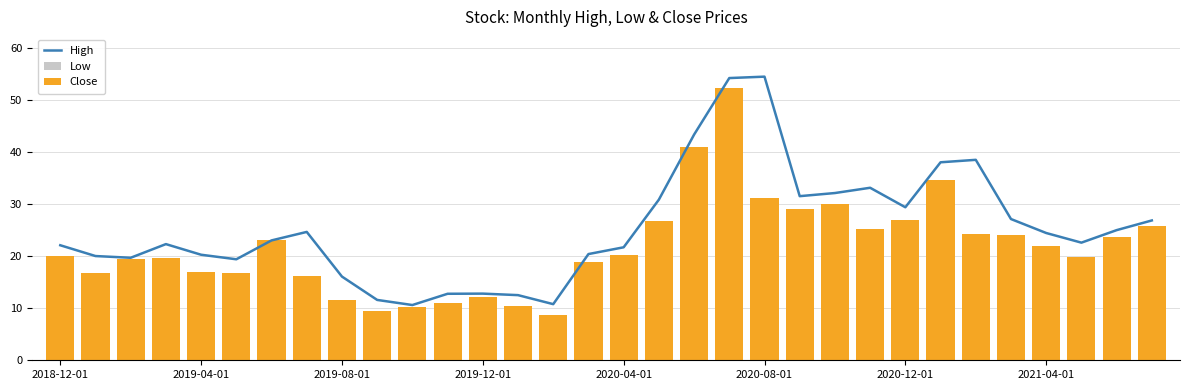

How many series are shown in this chart?

3